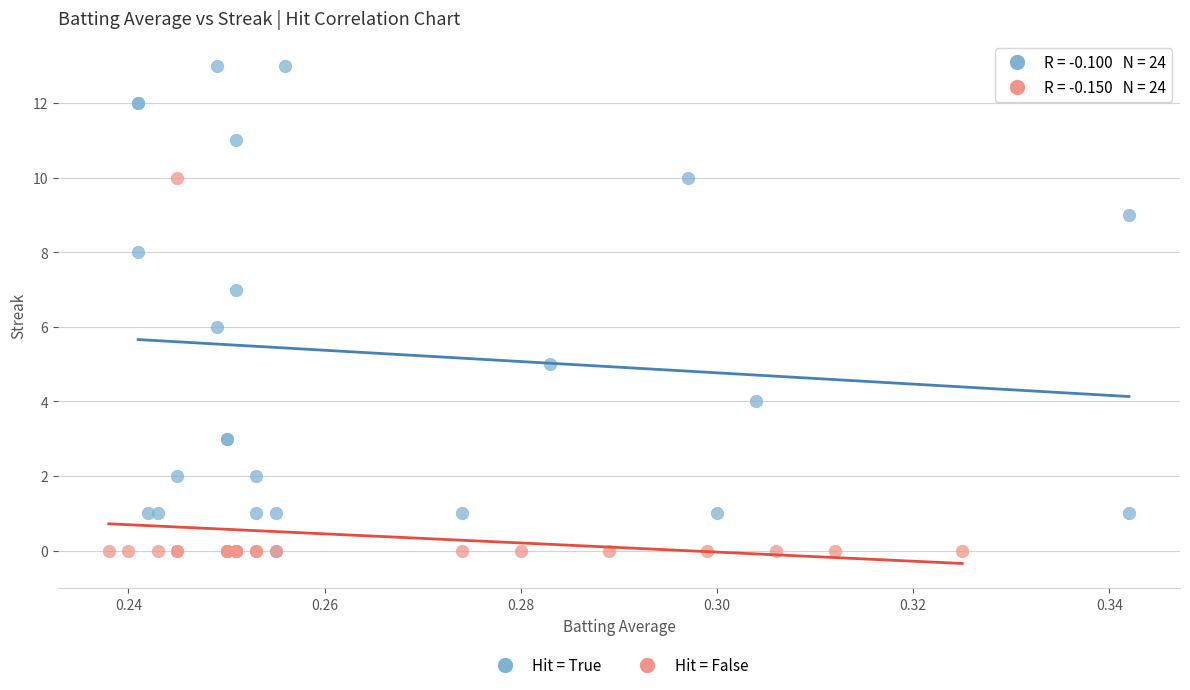

Which series contains the highest Y value?

Hit = True